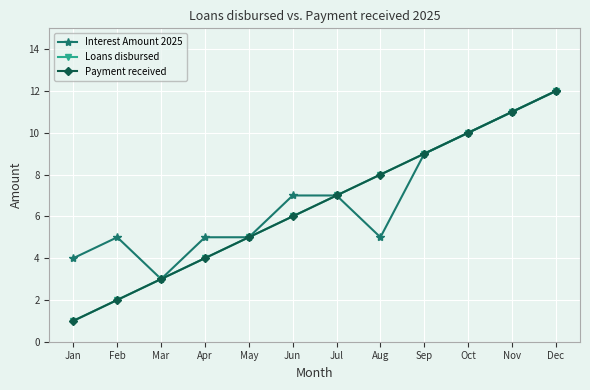

Between May and Jul, which series saw the biggest shift?

Interest Amount 2025